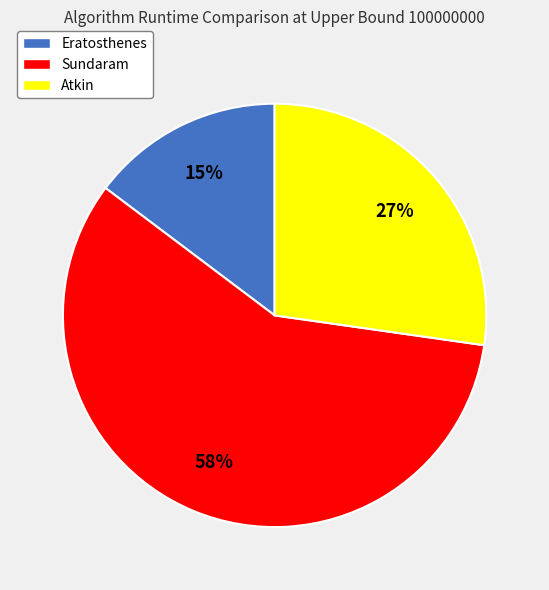

True or false: Eratosthenes accounts for 27% of the total.

False